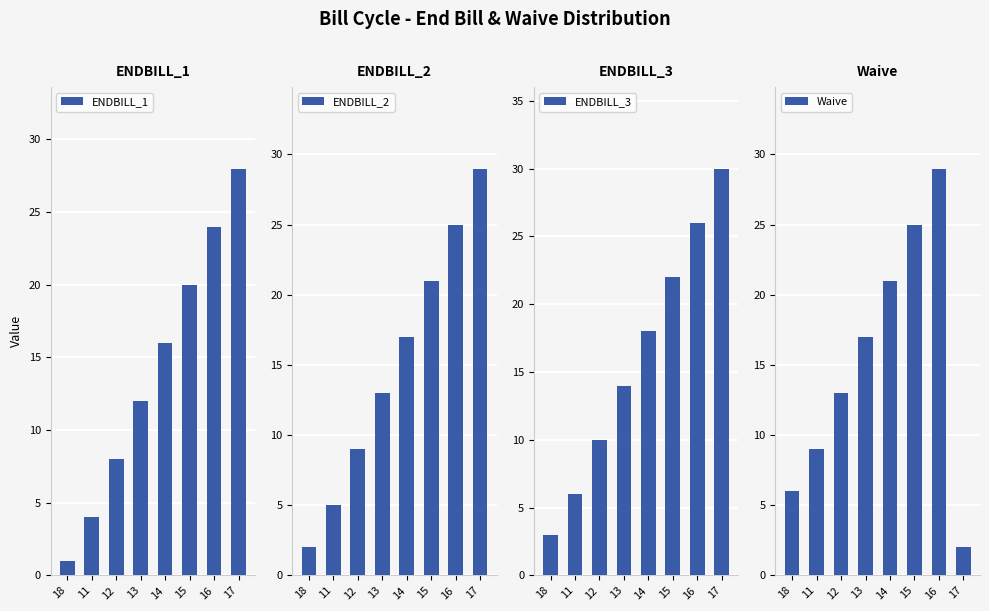

Which series has the largest range (max minus min)?

ENDBILL_1